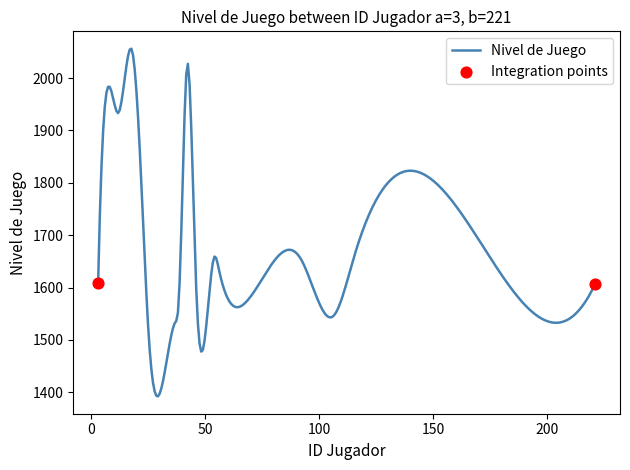

What is the smallest value displayed?

1392.3